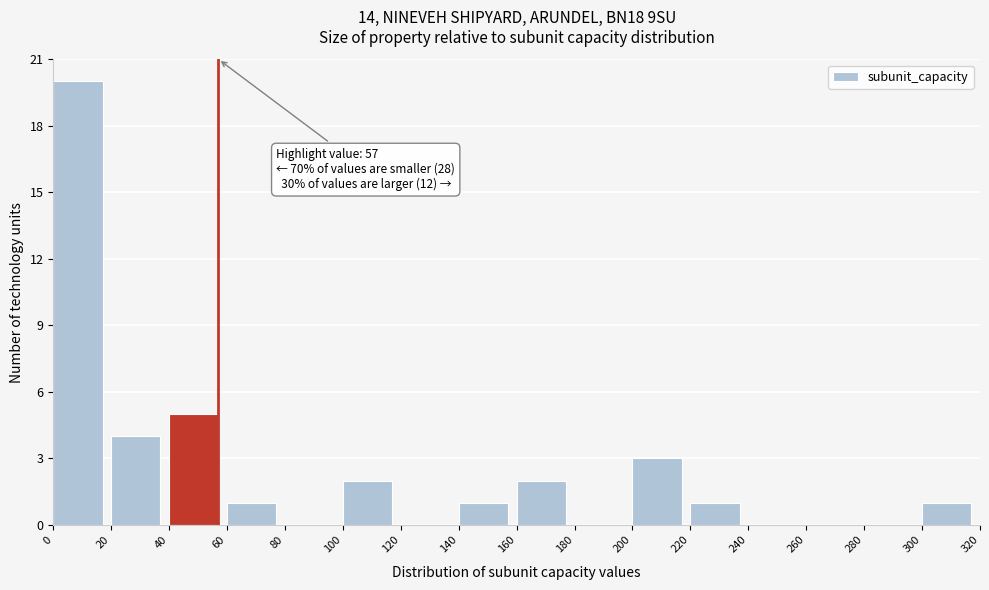

Which range on the x-axis has the tallest bar?

0 to 20